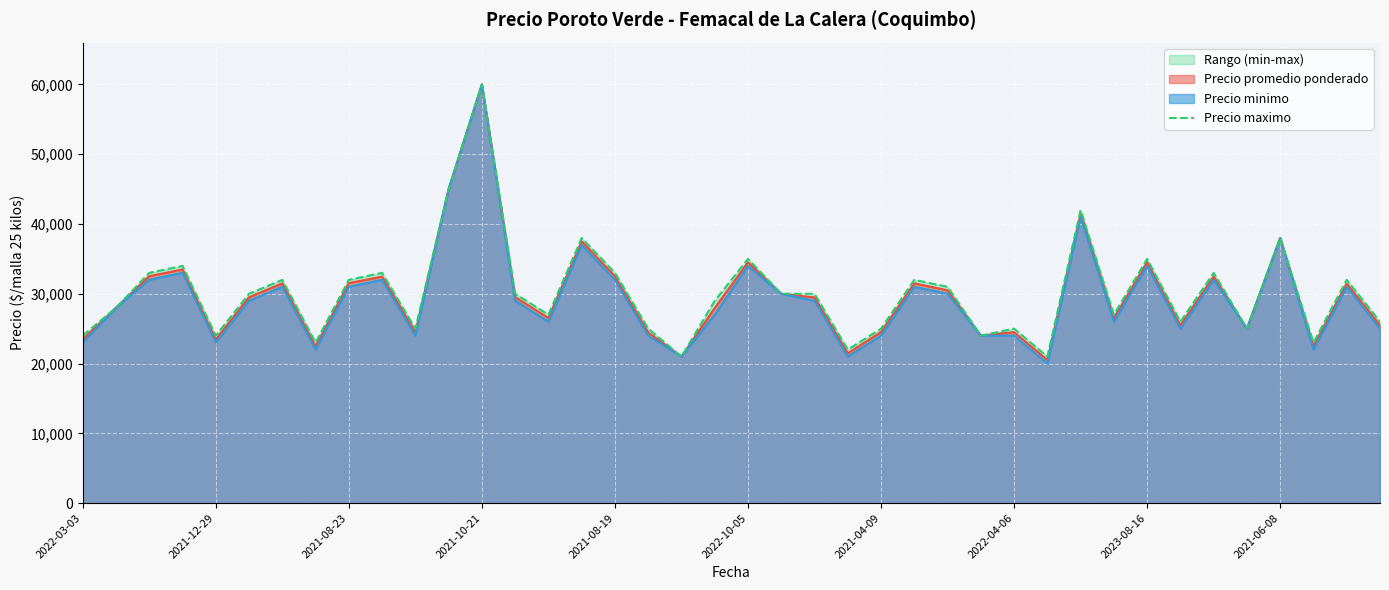

How many points are lower than both their immediate neighbors (excluding endpoints)?

12